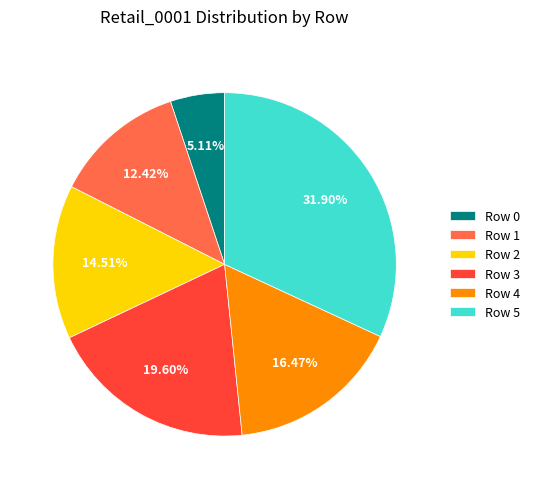

Is there a majority slice in this chart?

No